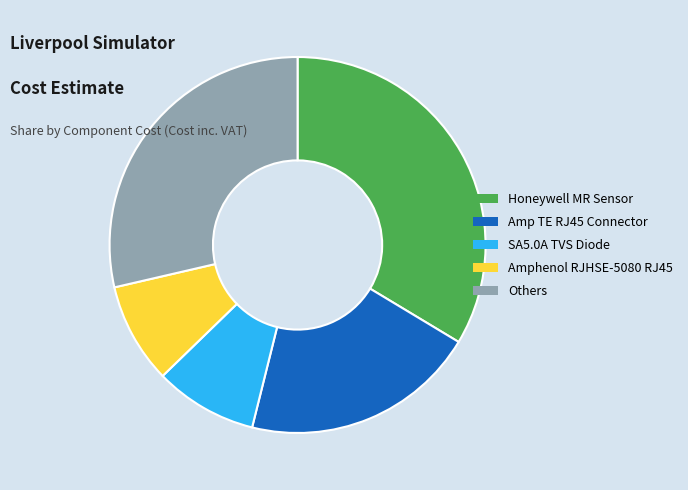

How many slices are in this pie chart?

5